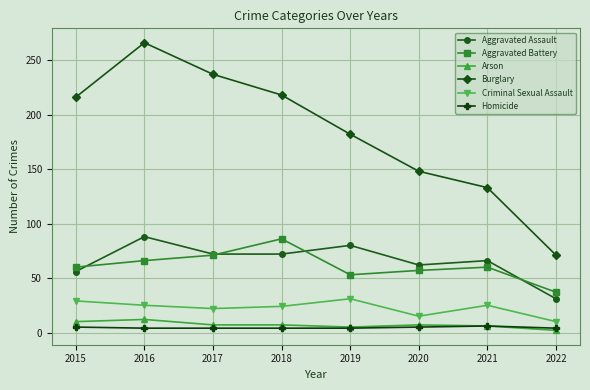

What is the greatest value displayed?

266